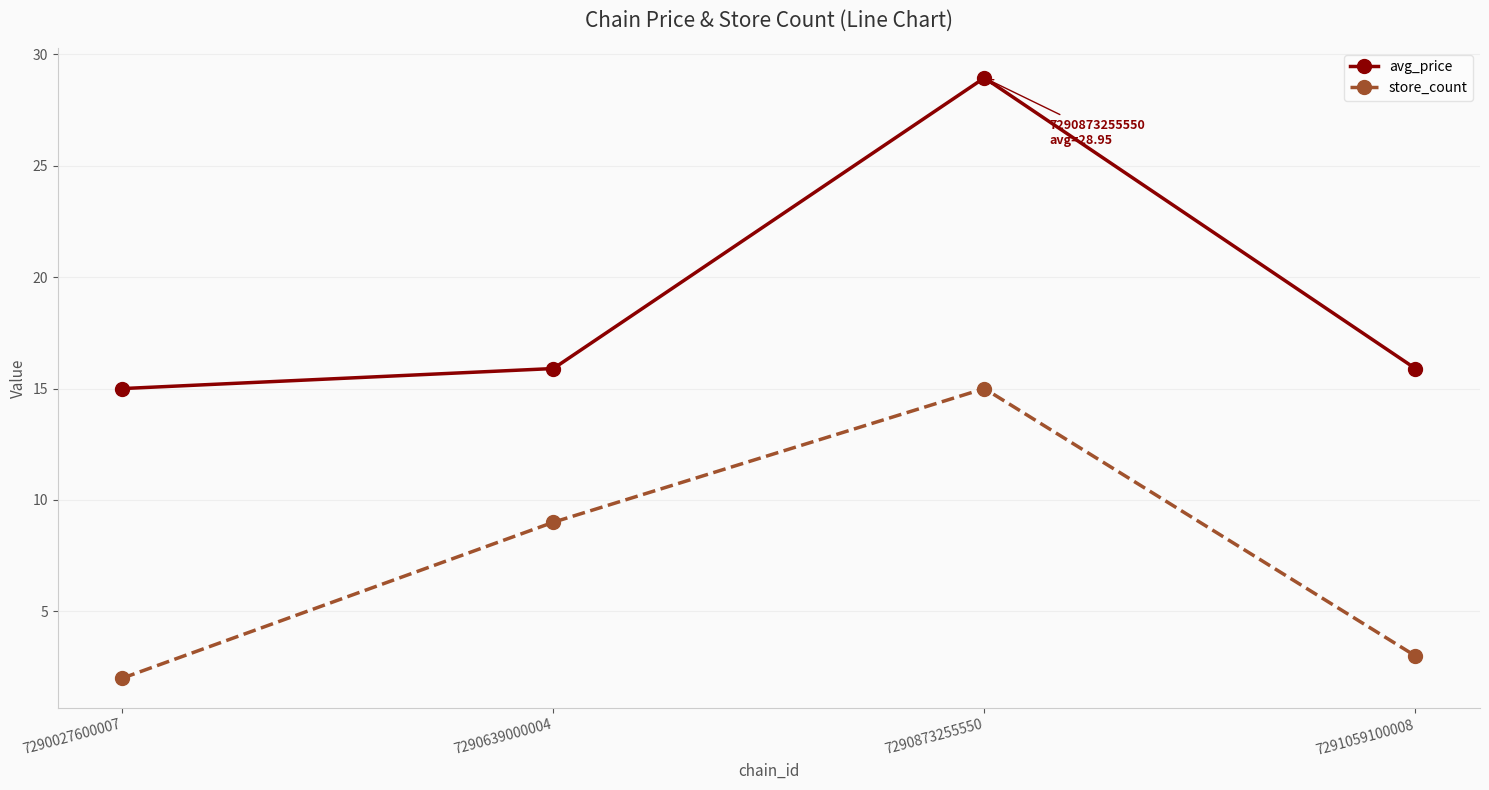

True or false: store_count has a value of 2.2 at 7290639000004.

False